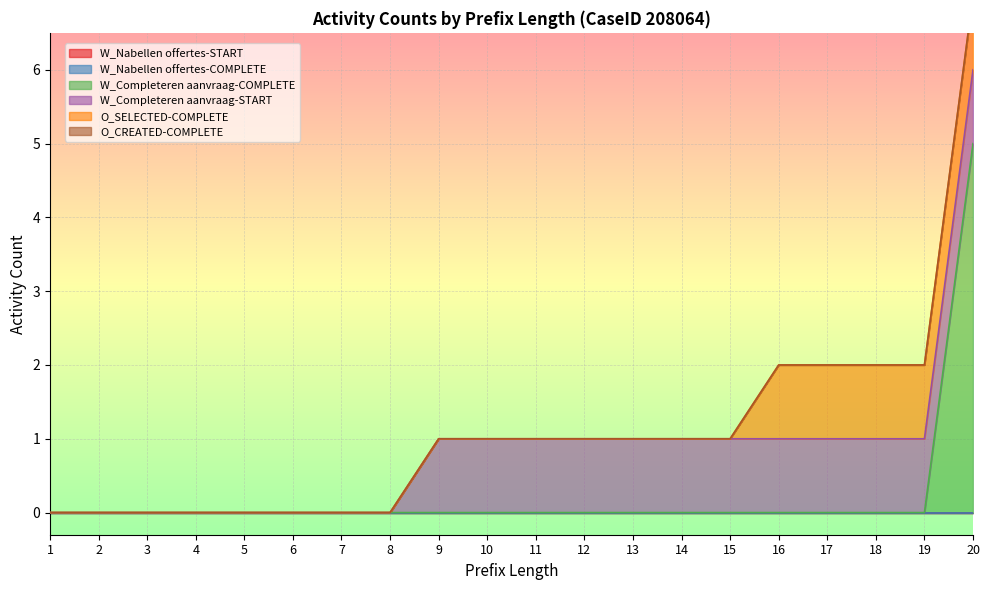

At which label does W_Completeren aanvraag-COMPLETE reach its peak?

20